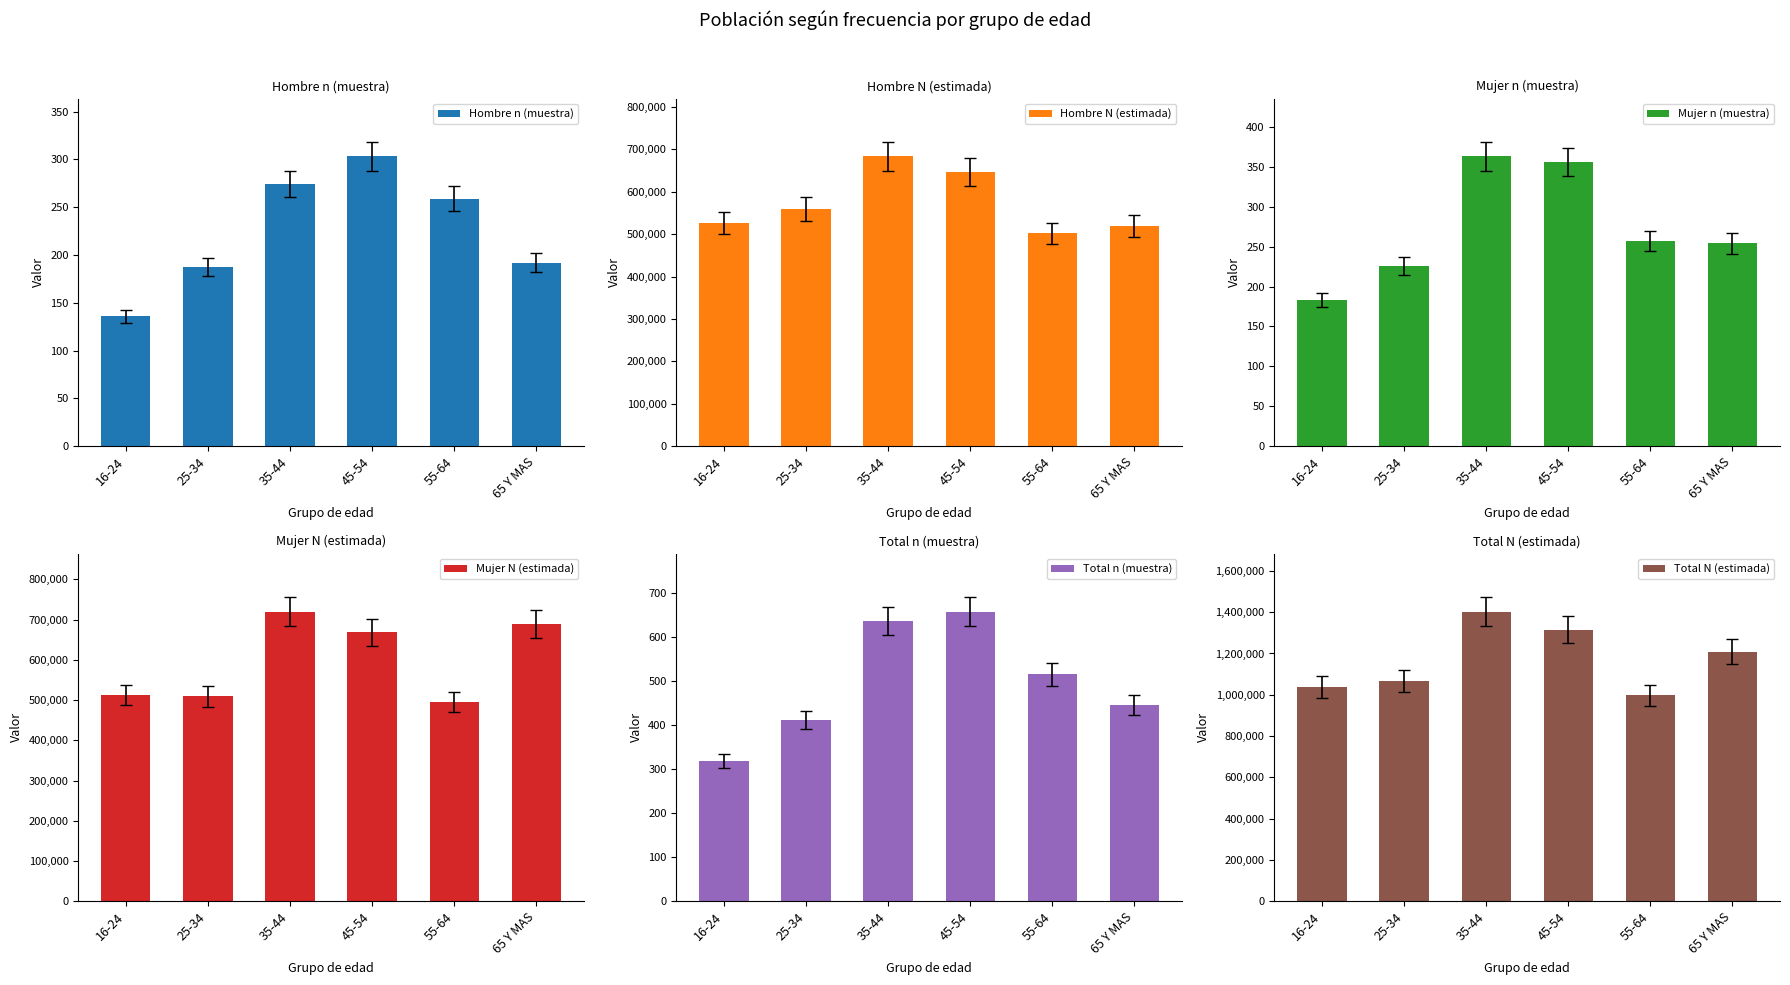

Count the number of categories in the chart.

6